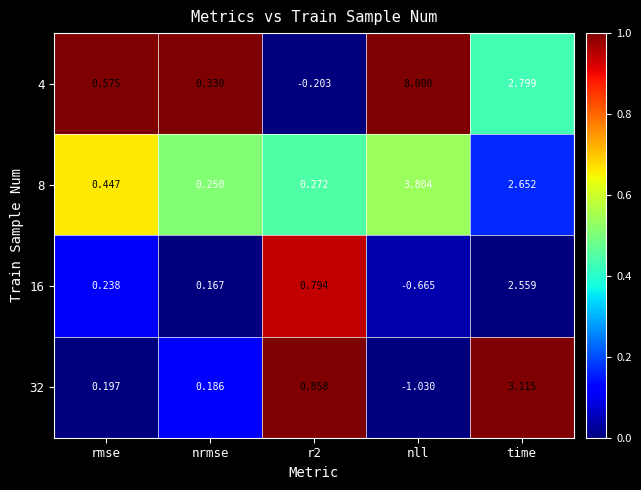

At which label does 8 reach its minimum?

nrmse